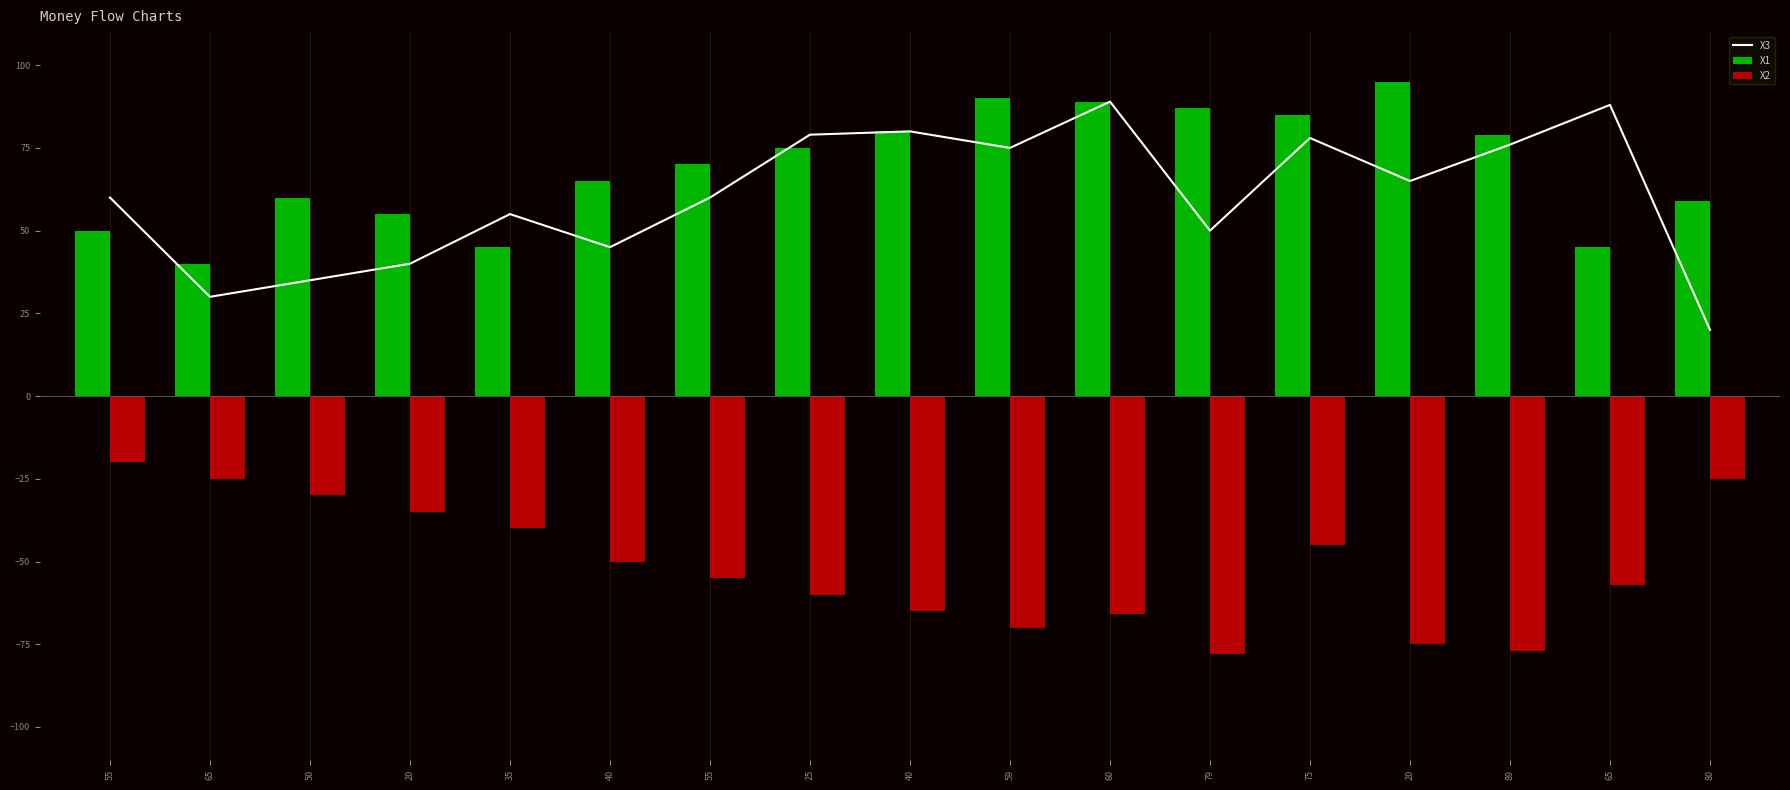

At which label is X2 closest to -49?

40